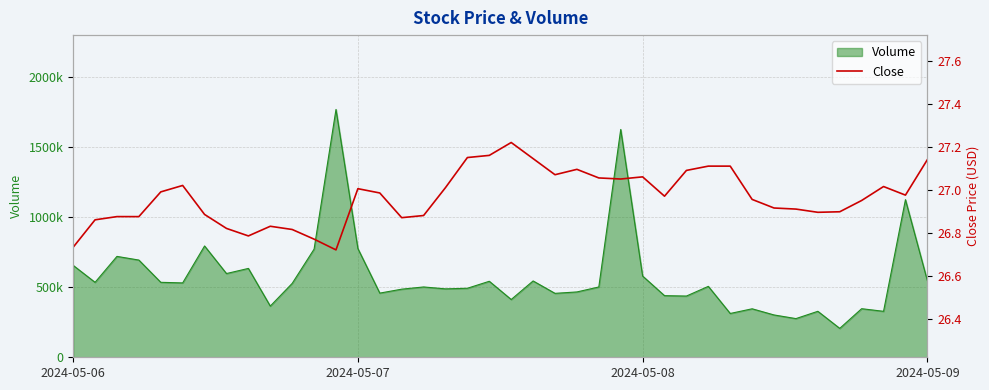

Reading left to right, what are all the values shown in this chart?

26.7	26.9	26.9	26.9	27.0	27.0	26.9	26.8	26.8	26.8	26.8	26.8	26.7	27.0	27.0	26.9	26.9	27.0	27.1	27.2	27.2	27.1	27.1	27.1	27.1	27.0	27.1	27.0	27.1	27.1	27.1	27.0	26.9	26.9	26.9	26.9	27.0	27.0	27.0	27.1